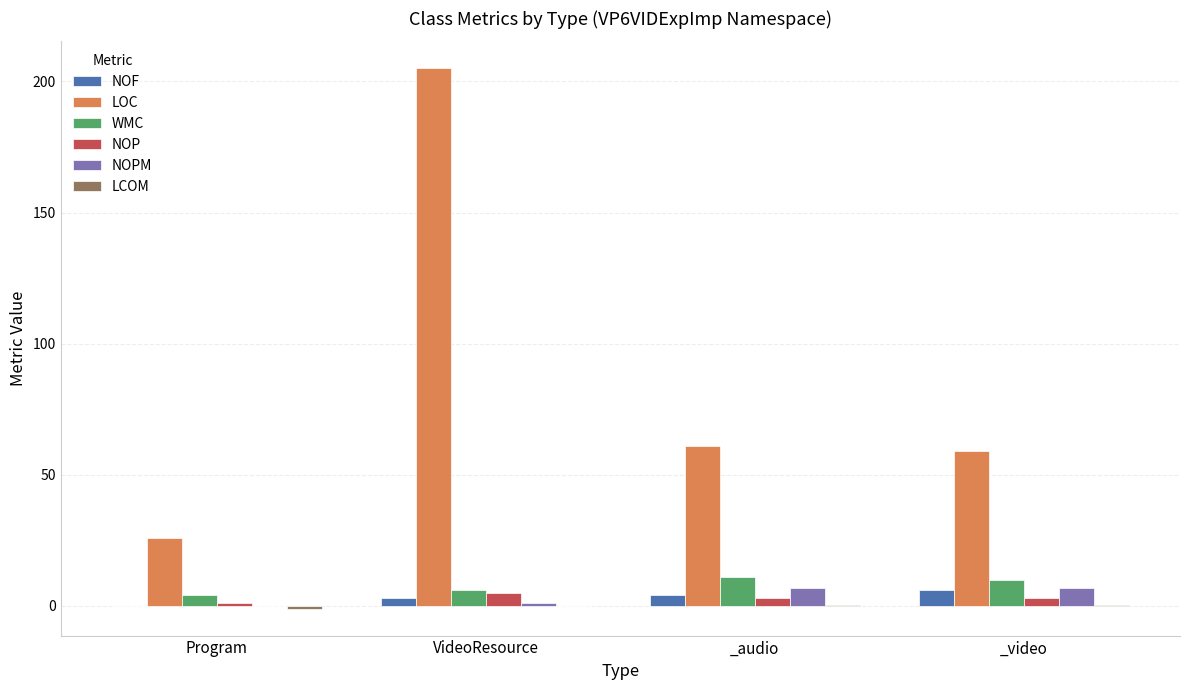

Between Program and VideoResource, which series saw the biggest shift?

LOC